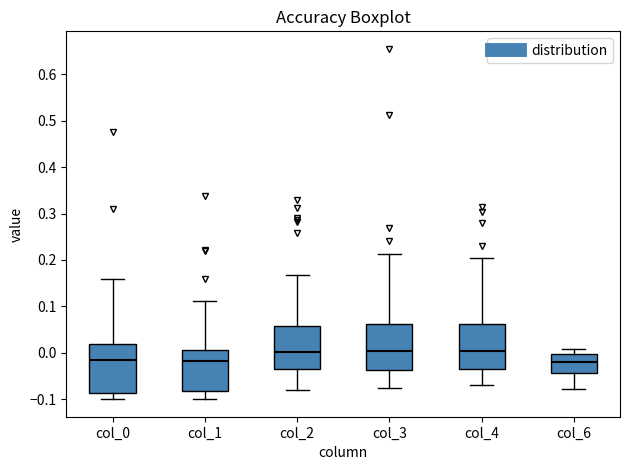

Where does the upper whisker of the box for col_3 end on the y-axis? The values are not printed on the chart, so give them approximately, as read against the axis.

0.21